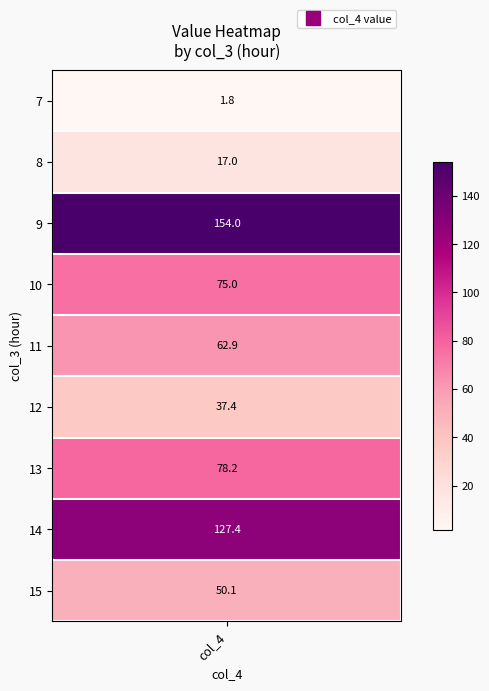

Between 9 and 15, which is larger?

9